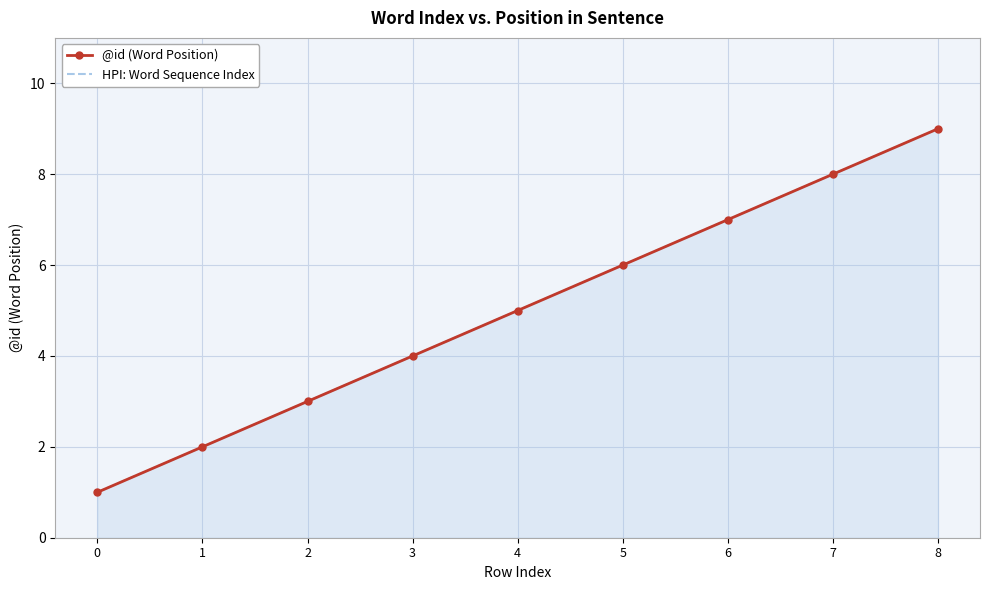

What are all the series names shown in the legend?

@id (Word Position), HPI: Word Sequence Index